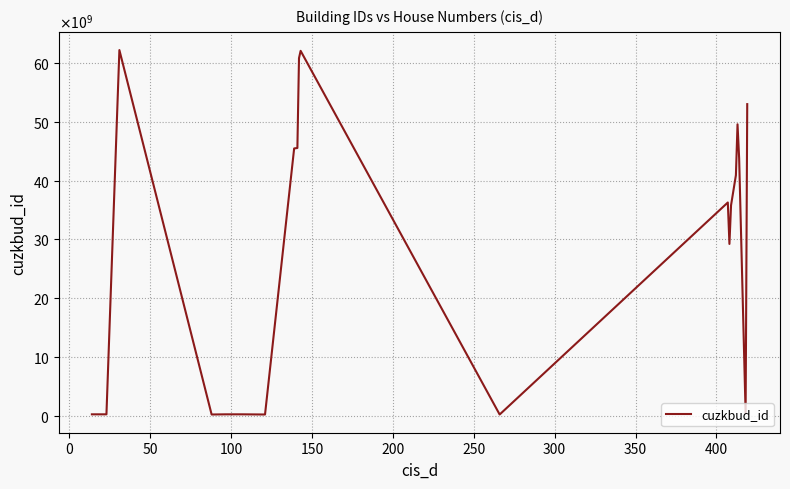

Does the chart display data point markers on the line(s)?

No